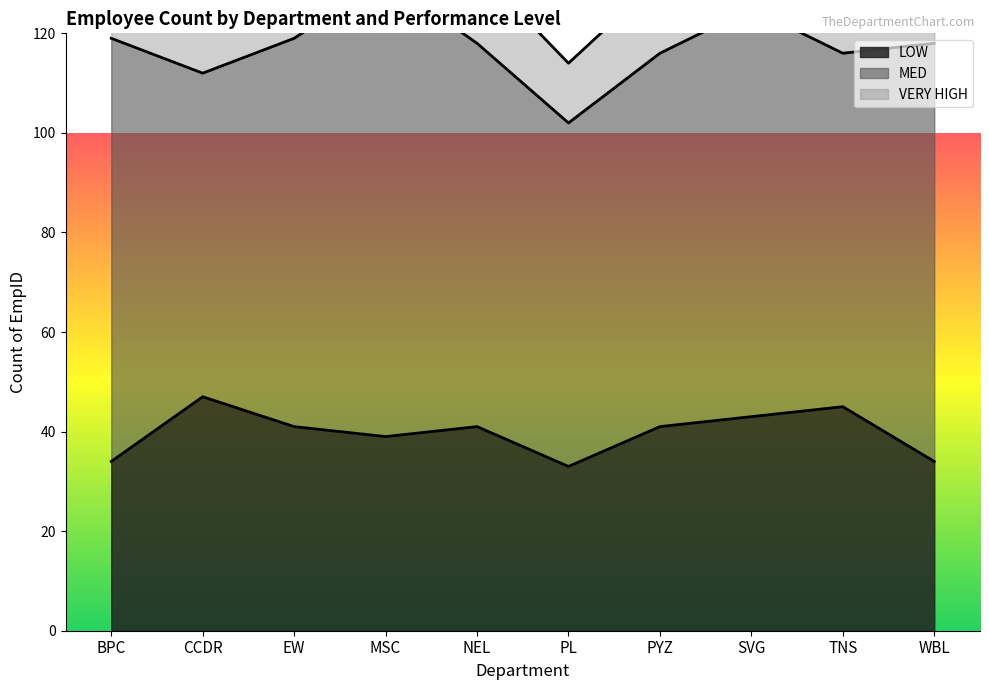

Rank the series by their average value, from highest to lowest.

MED, LOW, VERY HIGH